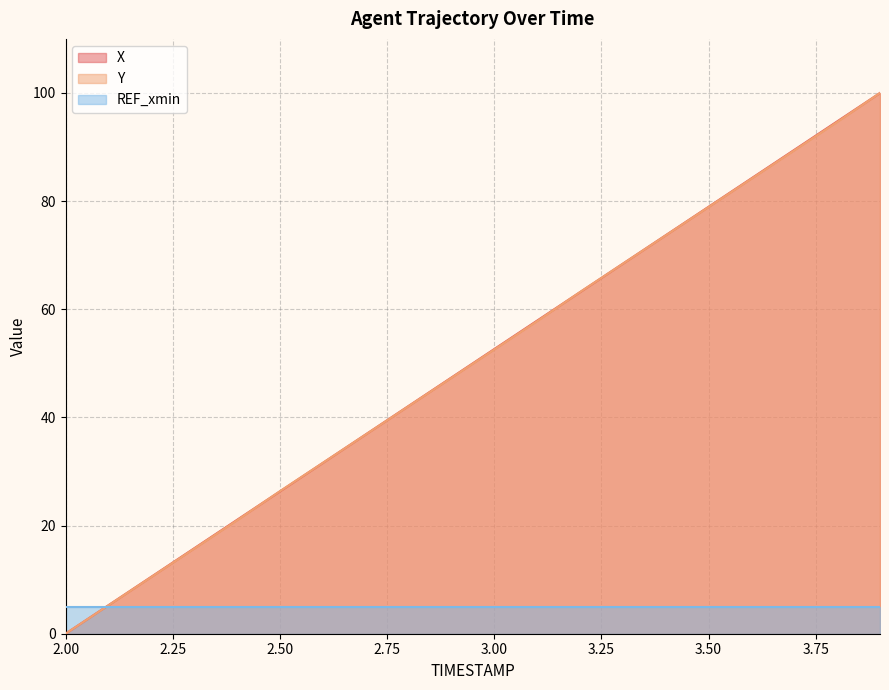

How many values in the Y series are below 52?

10